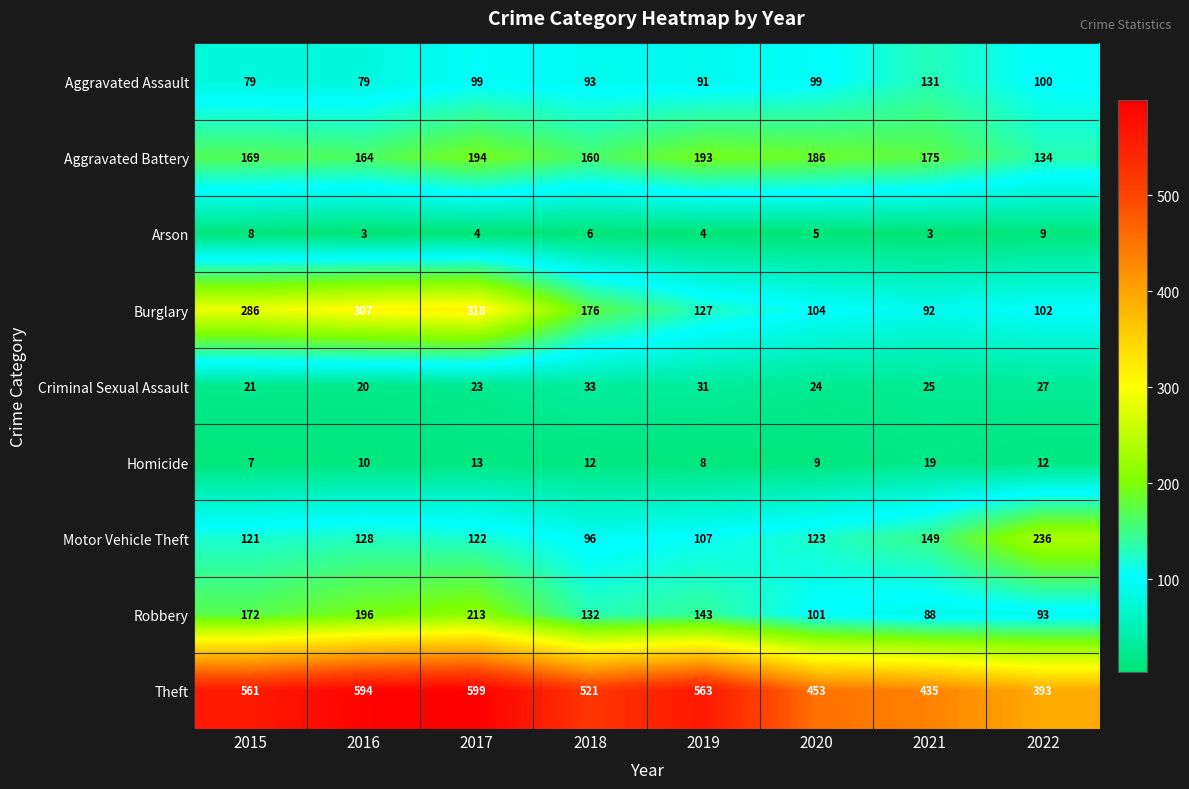

Is it true that Criminal Sexual Assault equals 23 at 2017?

True